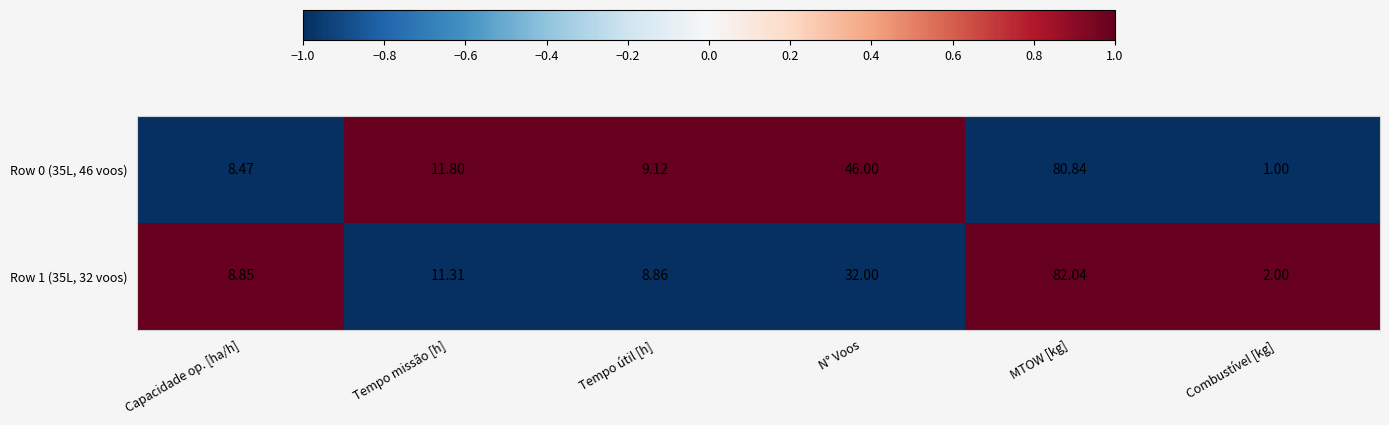

Which label corresponds to the smallest value in the chart?

Combustível [kg]